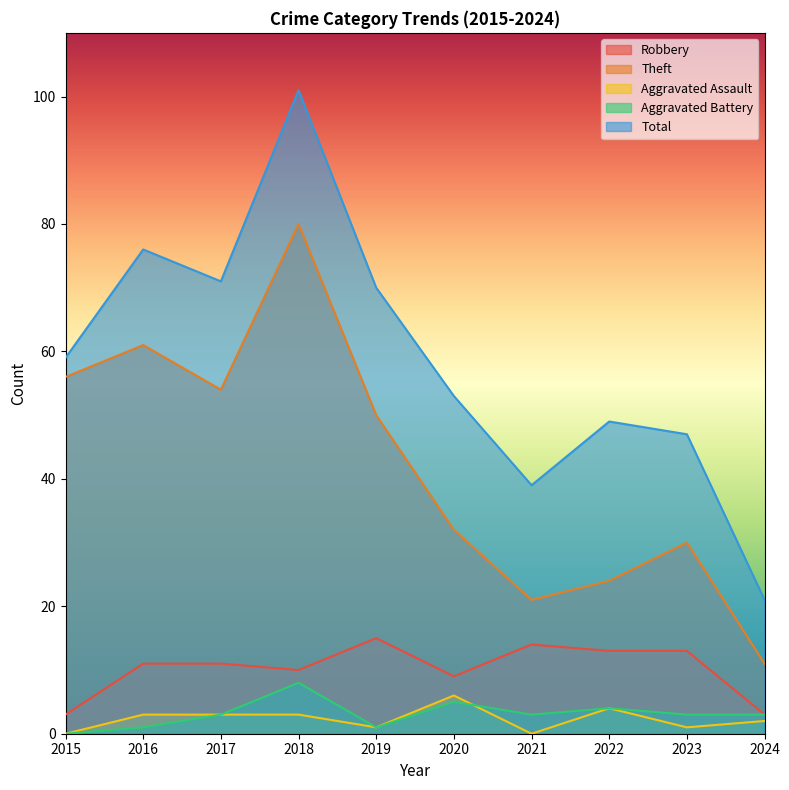

What is the approximate value of Aggravated Battery at 2019?

1